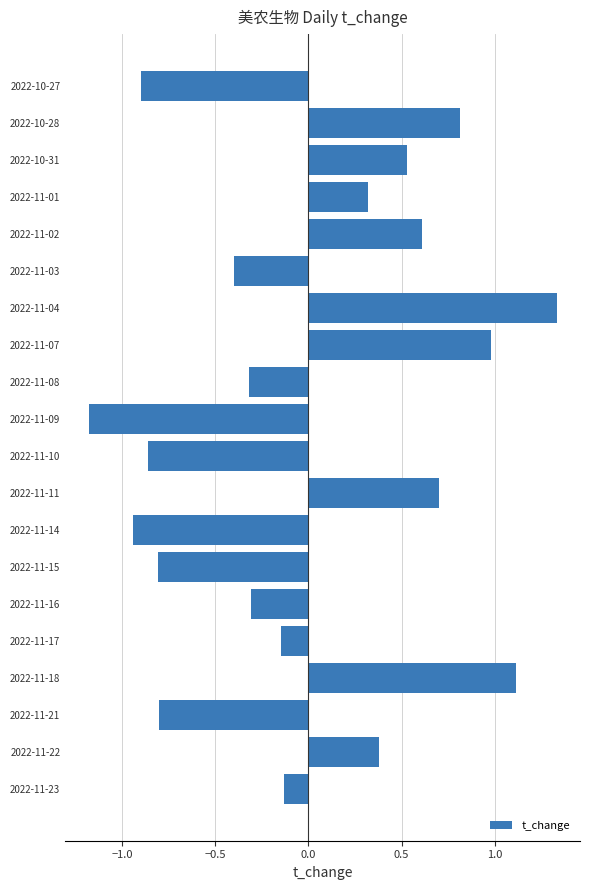

The value at 2022-11-09 is -1.2. True or false?

True